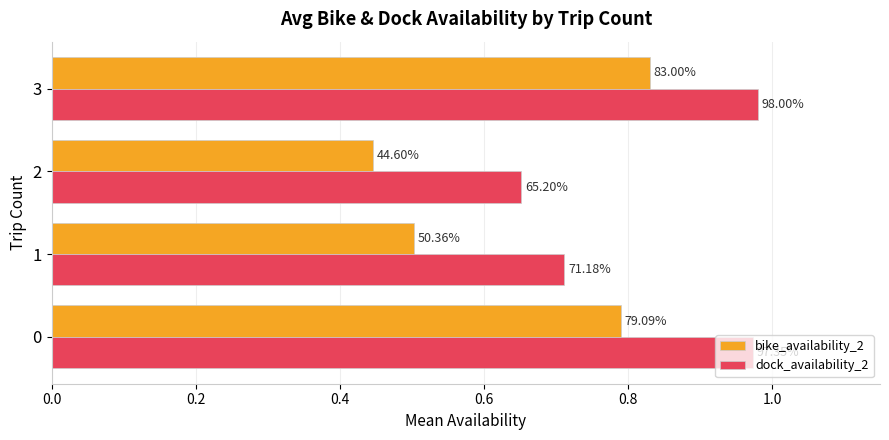

What are all the series names shown in the legend?

bike_availability_2, dock_availability_2